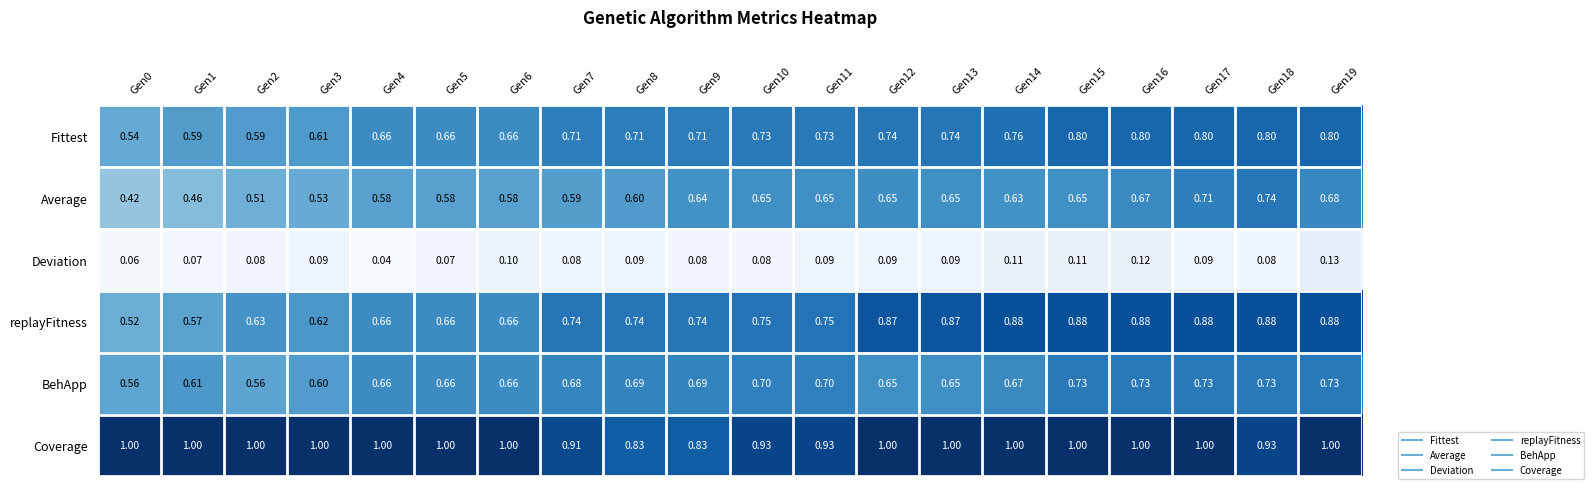

Is the value of replayFitness at Gen17 greater than the value of Deviation at Gen2?

Yes